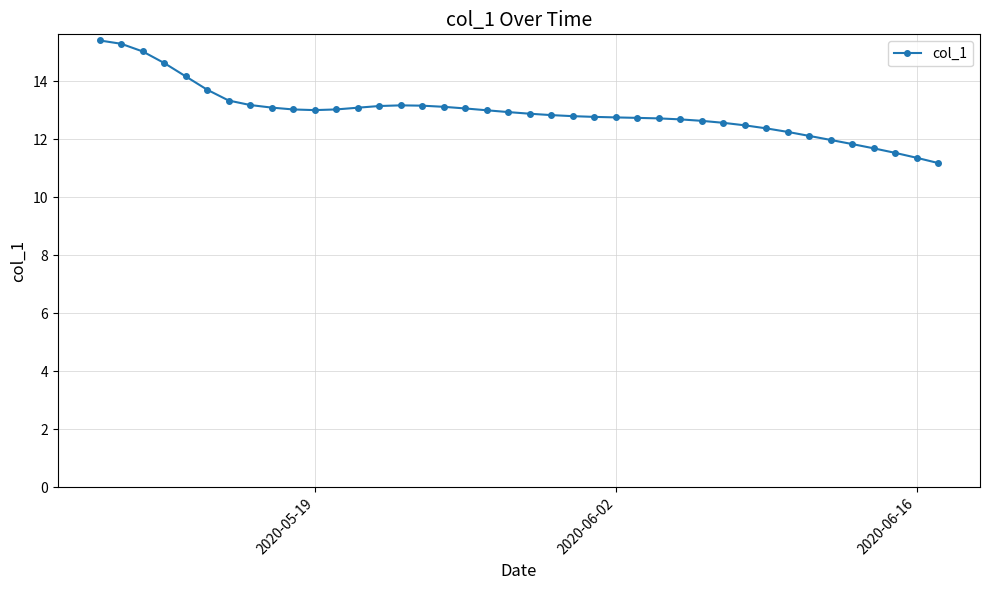

How many distinct data groups are displayed?

1